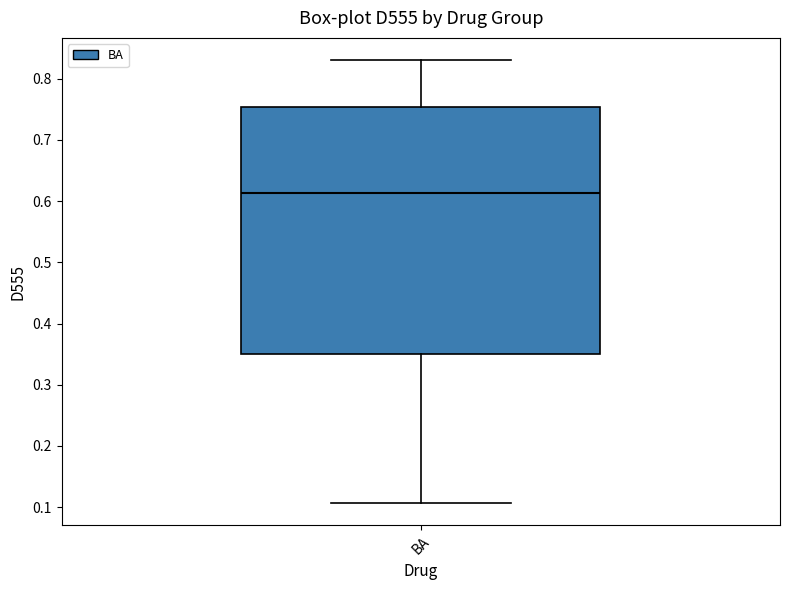

Where is the lower edge of the box for BA on the y-axis? The values are not printed on the chart, so give them approximately, as read against the axis.

0.35